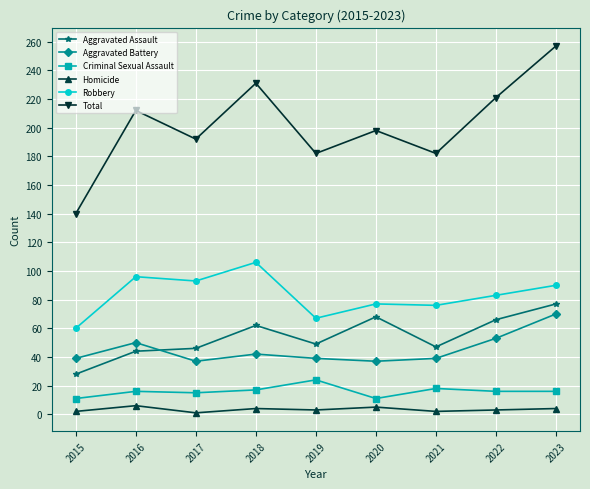

What is the value of the Aggravated Battery point at the 6th from the left?

37